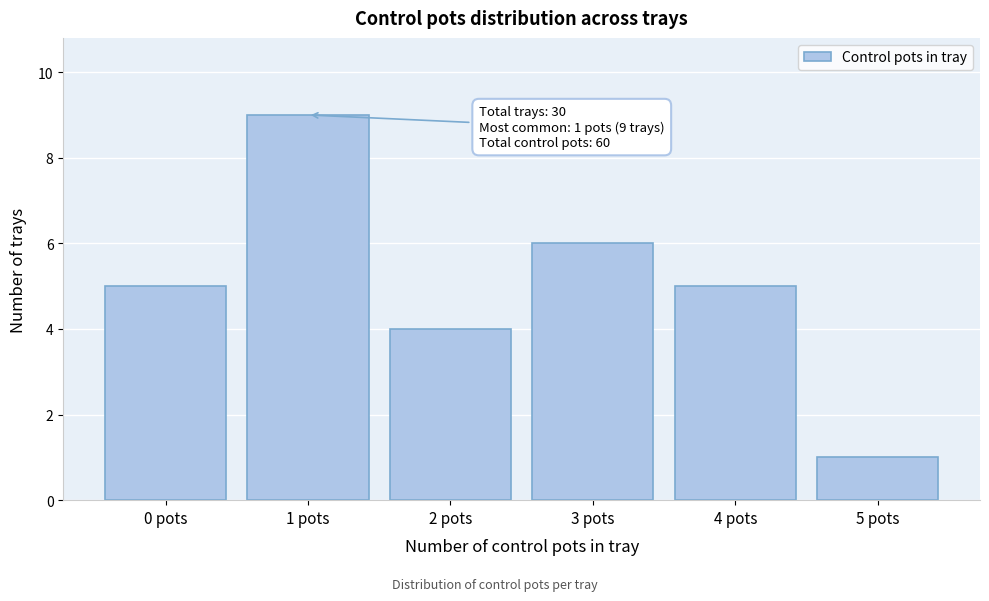

Which range on the x-axis has the tallest bar?

0.5 to 1.5